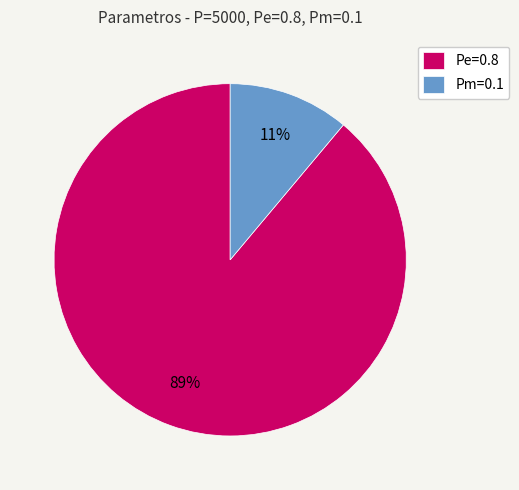

How many segments does this pie chart have?

2